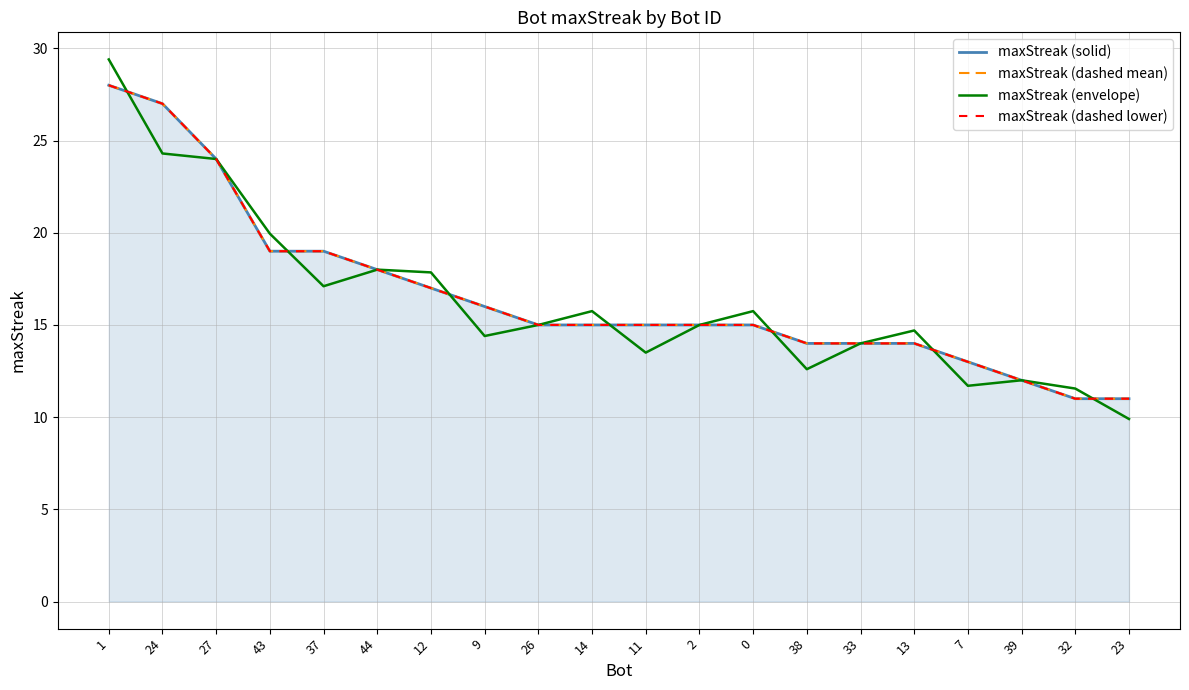

What is the sum of the maxStreak (envelope) values at 27 and 37?

41.1